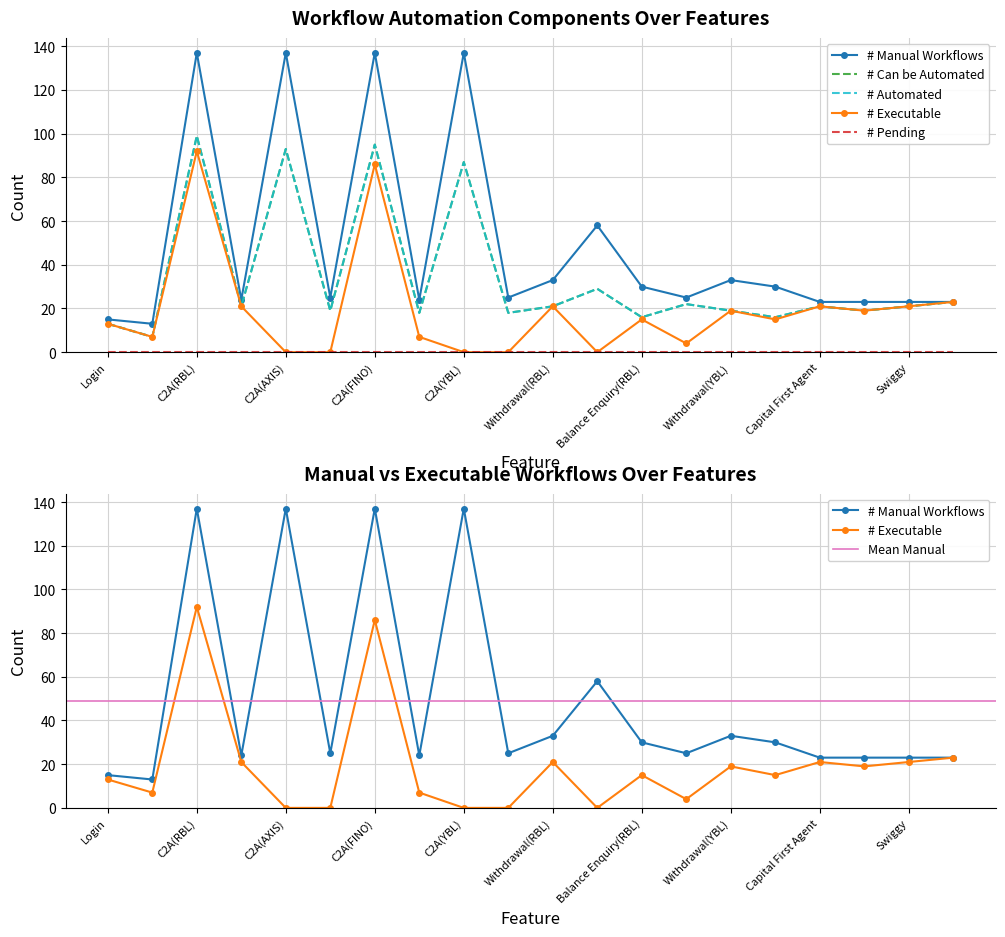

What is the label of the 11th point from the left?

Withdrawal(RBL)